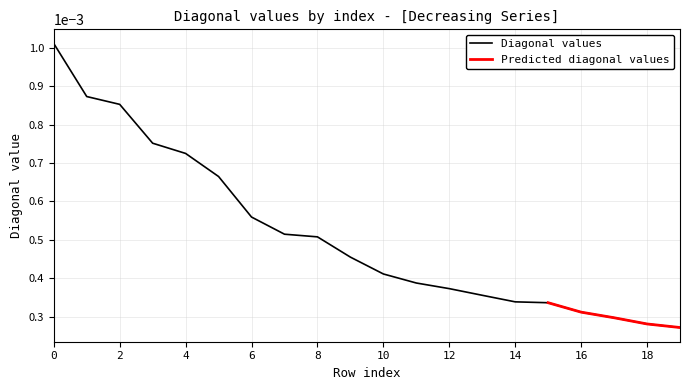

Count the number of categories in the chart.

20